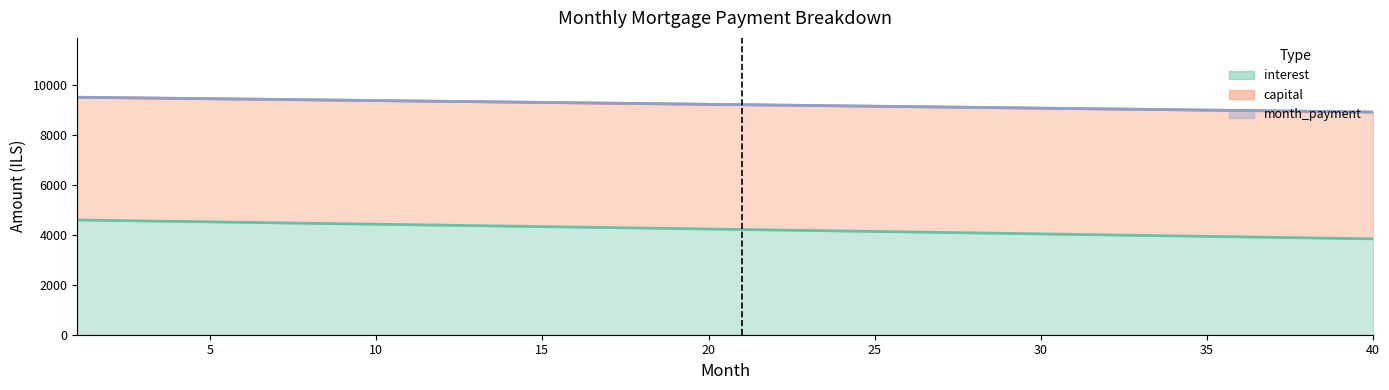

True or false: interest and month_payment cross at least once.

False